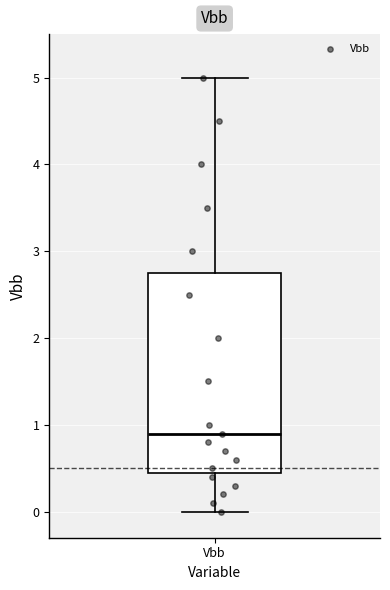

Where does the median line of the box for Vbb sit on the y-axis? The values are not printed on the chart, so give them approximately, as read against the axis.

0.9